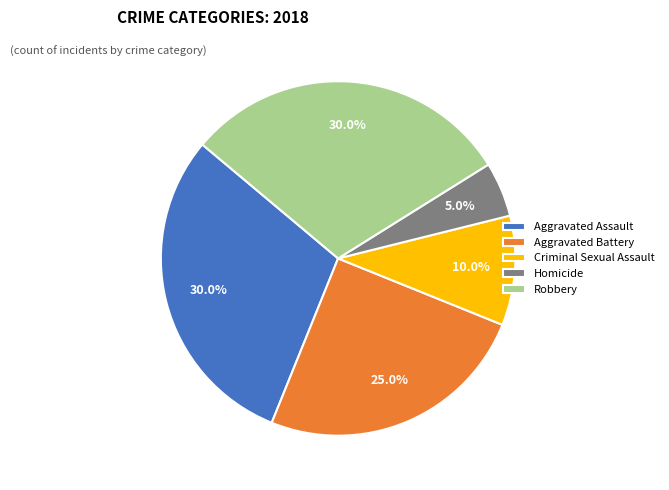

What portion of the pie excludes Aggravated Battery?

75.0%